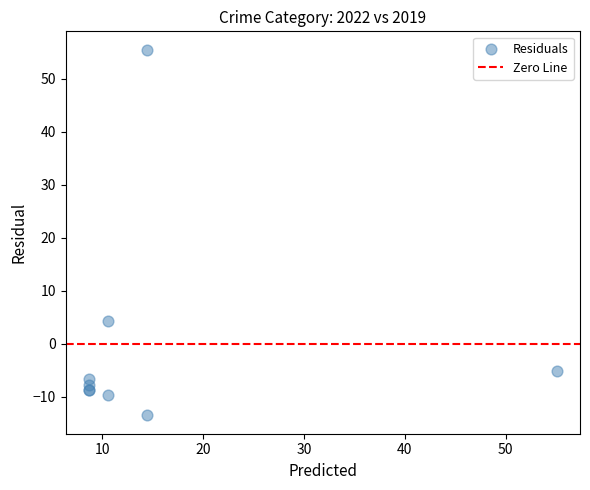

What Y value in the scatter plot is closest to 21?

4.4